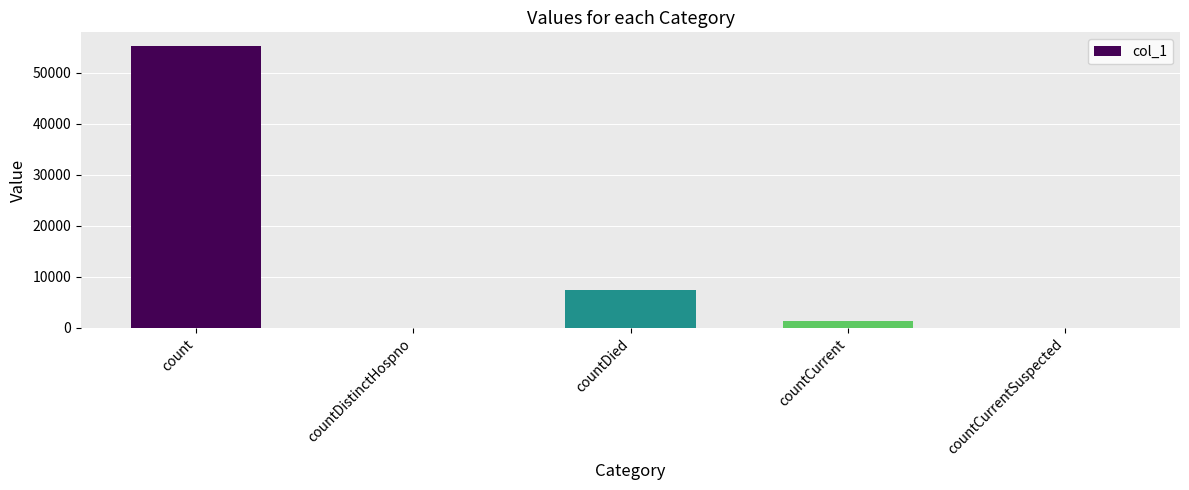

Is it true that the value at countDistinctHospno is 19508?

False